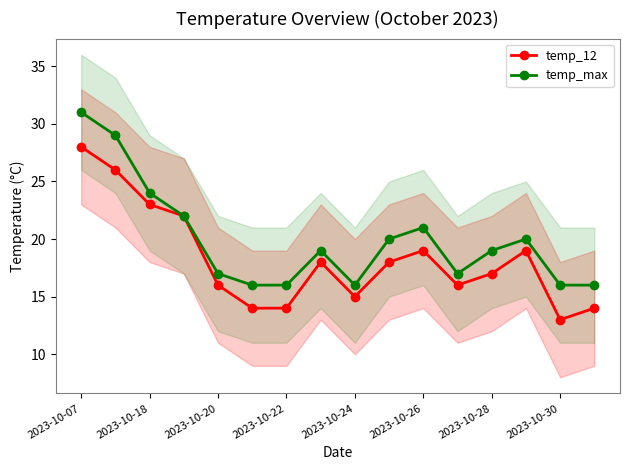

Which category has the highest value in the temp_max series?

2023-10-07